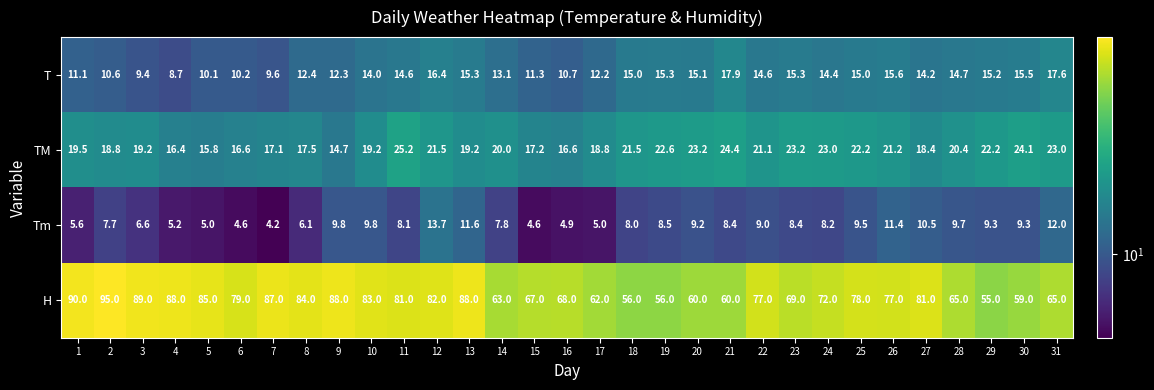

At how many categories does at least one series exceed 30?

31